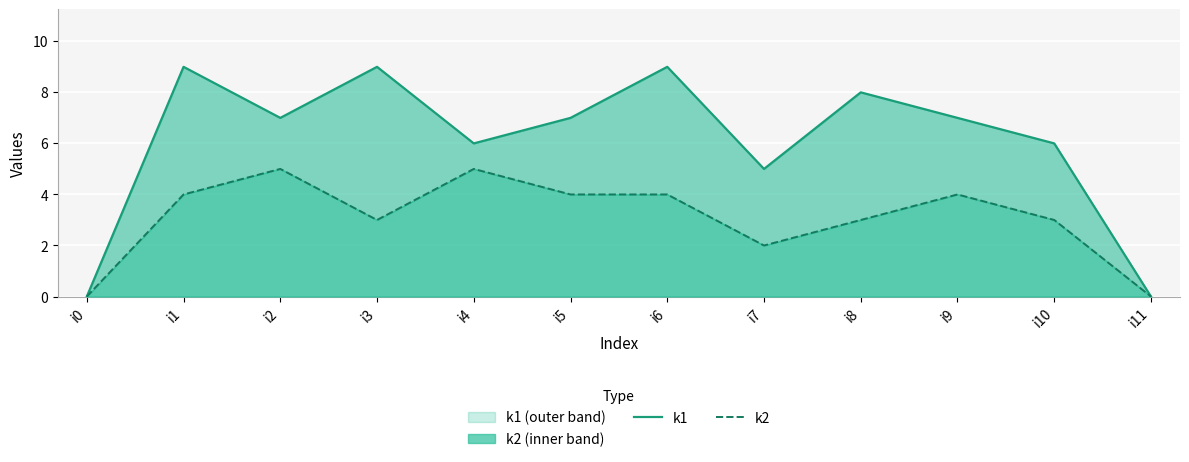

Which series has the widest spread of values?

k1